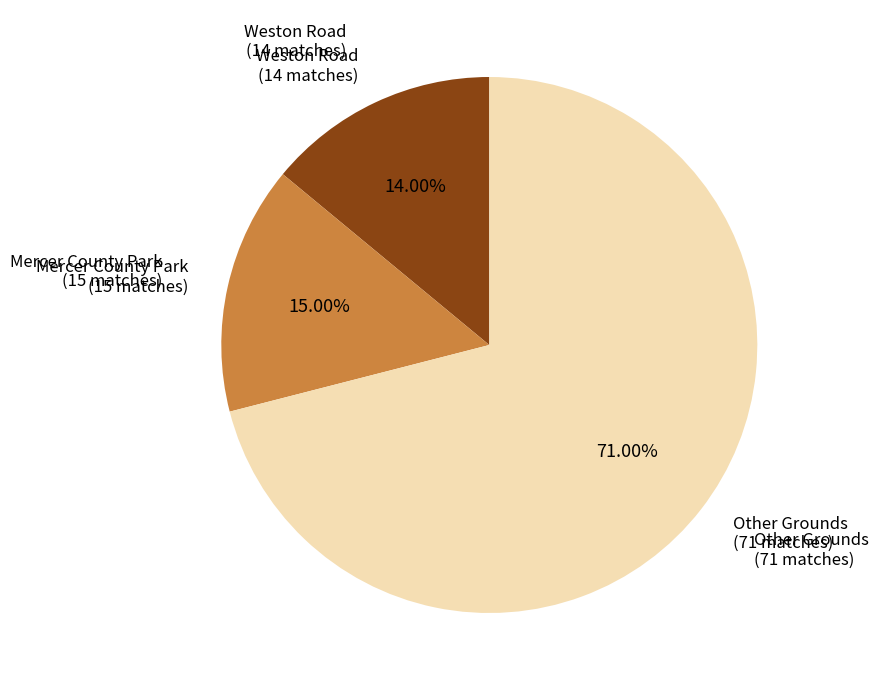

Does any single category account for the majority?

Yes